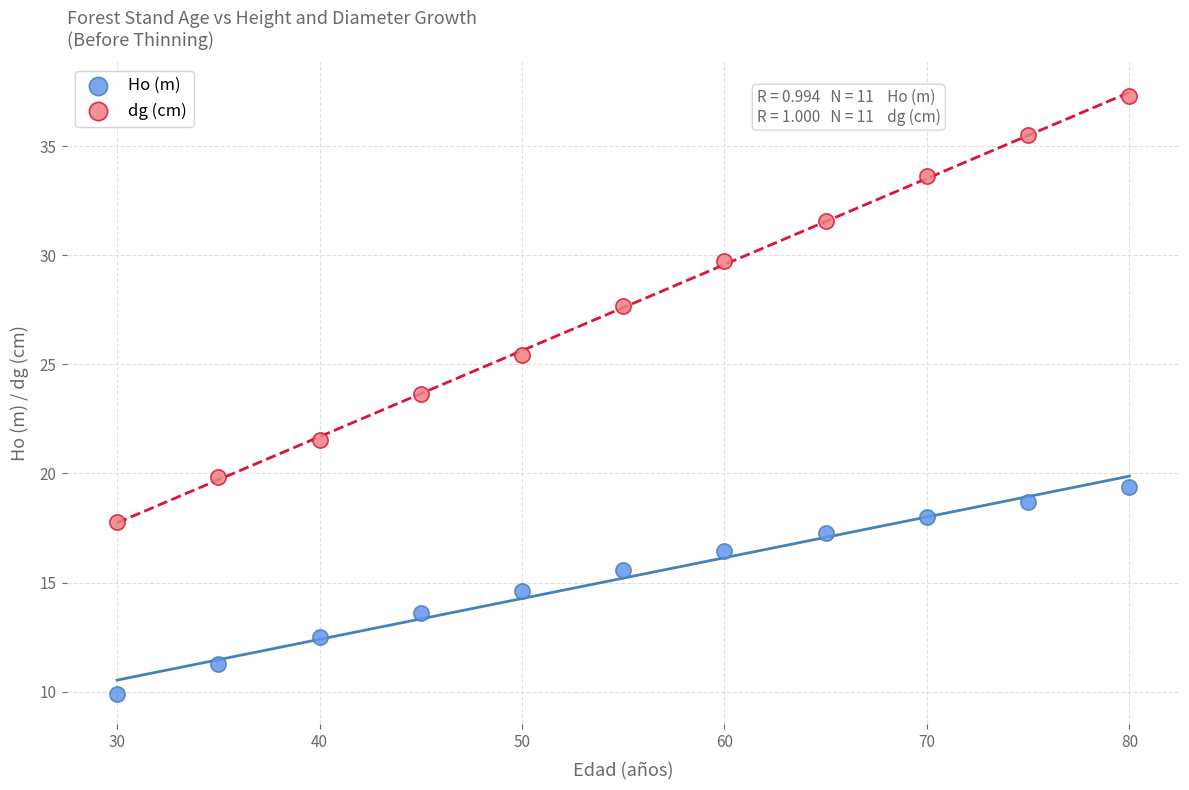

Across all data points, what is the range of X values (max minus min)?

50.0